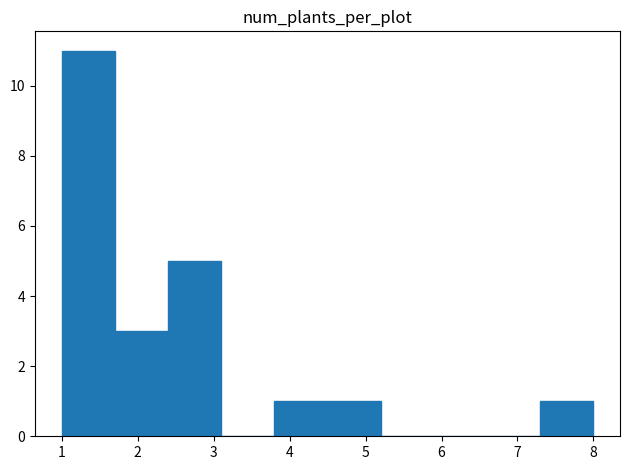

Reading left to right, list every bar in this chart as the range it spans on the x-axis followed by its height. The values are not printed on the chart, so give them approximately, as read against the axis.

1.0 to 1.7: 11
1.7 to 2.4: 3
2.4 to 3.1: 5
3.1 to 3.8: 0
3.8 to 4.5: 1
4.5 to 5.2: 1
5.2 to 5.9: 0
5.9 to 6.6: 0
6.6 to 7.3: 0
7.3 to 8.0: 1